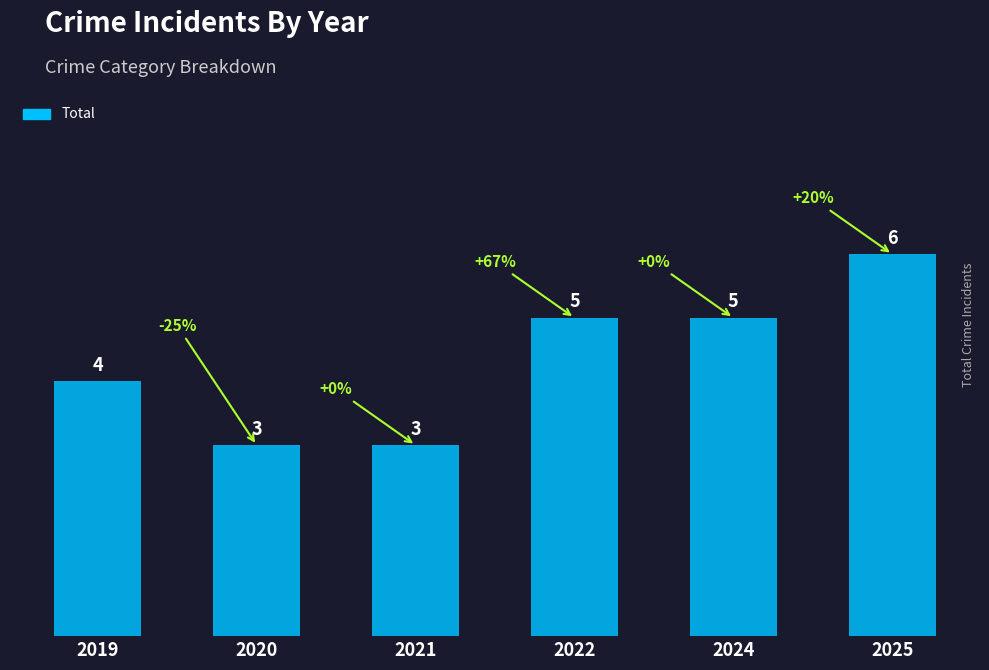

Reading right to left, list all the values displayed in this chart.

6	5	5	3	3	4